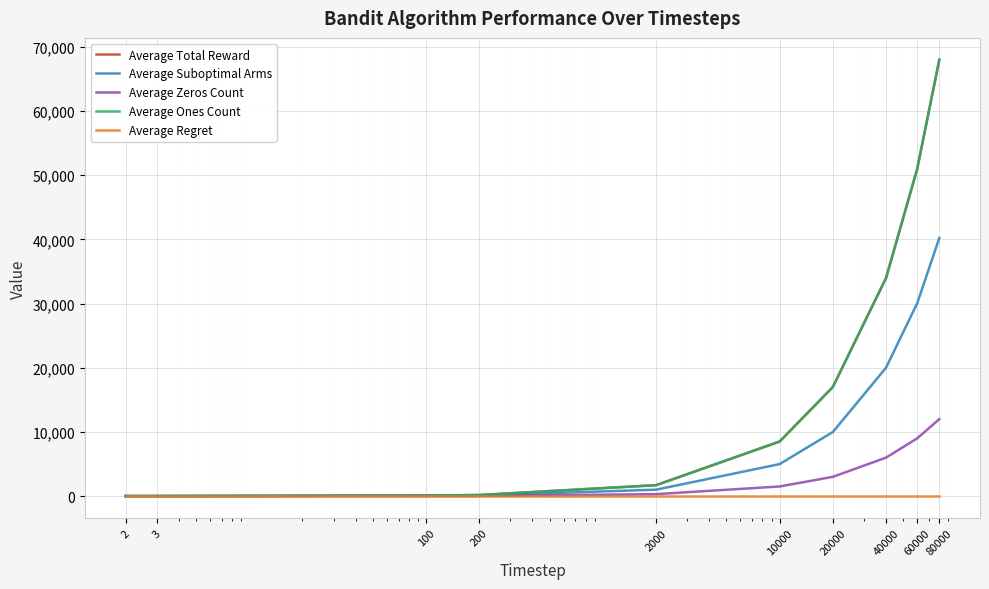

Reading left to right, extract all data points from this chart.

Average Total Reward: 2=1.8	3=2.6	100=84.7	200=169.7	2000=1699.0	10000=8501.6	20000=16999.5	40000=34000.8	60000=51002.0	80000=68003.0
Average Suboptimal Arms: 2=1.0	3=1.1	100=49.8	200=99.6	2000=999.2	10000=4984.0	20000=9984.5	40000=20014.3	60000=30055.7	80000=40221.3
Average Zeros Count: 2=0.2	3=0.3	100=15.3	200=30.3	2000=301.0	10000=1498.4	20000=3000.5	40000=5999.2	60000=8998.0	80000=11997.0
Average Ones Count: 2=1.8	3=2.6	100=84.7	200=169.7	2000=1699.0	10000=8501.6	20000=16999.5	40000=34000.8	60000=51002.0	80000=68003.0
Average Regret: 2=0.0	3=0.0	100=0.0	200=0.0	2000=0.0	10000=0.0	20000=0.0	40000=0.0	60000=0.0	80000=0.0